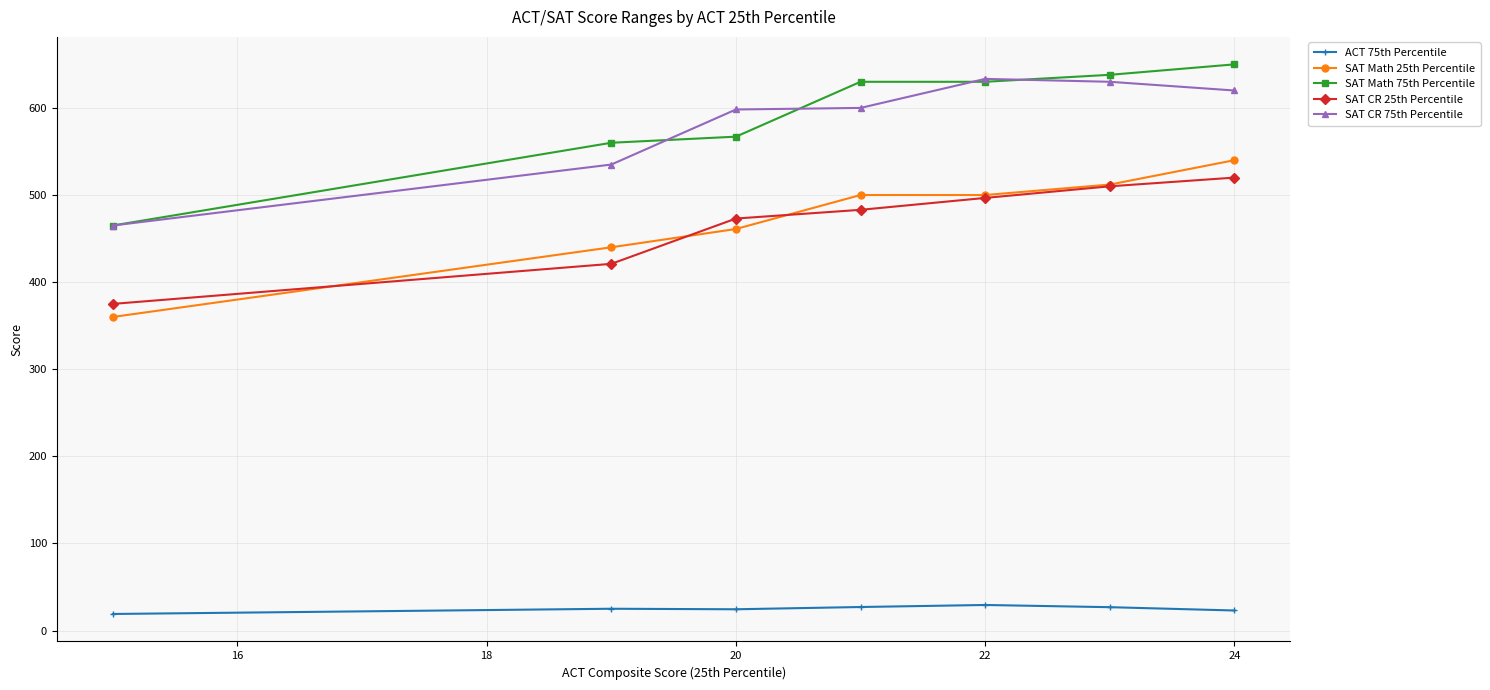

At how many categories does at least one series exceed 337?

7